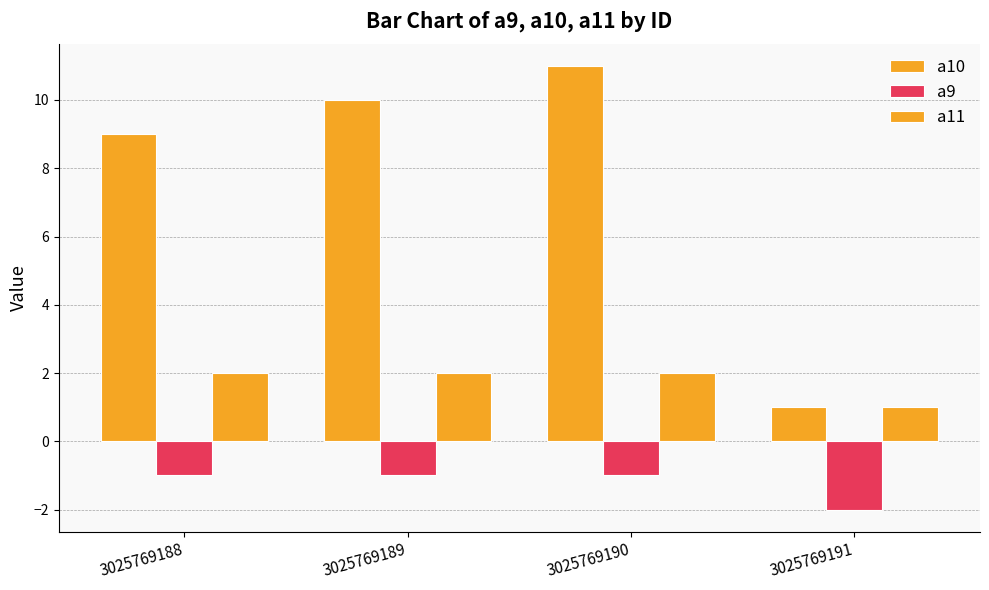

Which label corresponds to the largest value in the chart?

3025769190